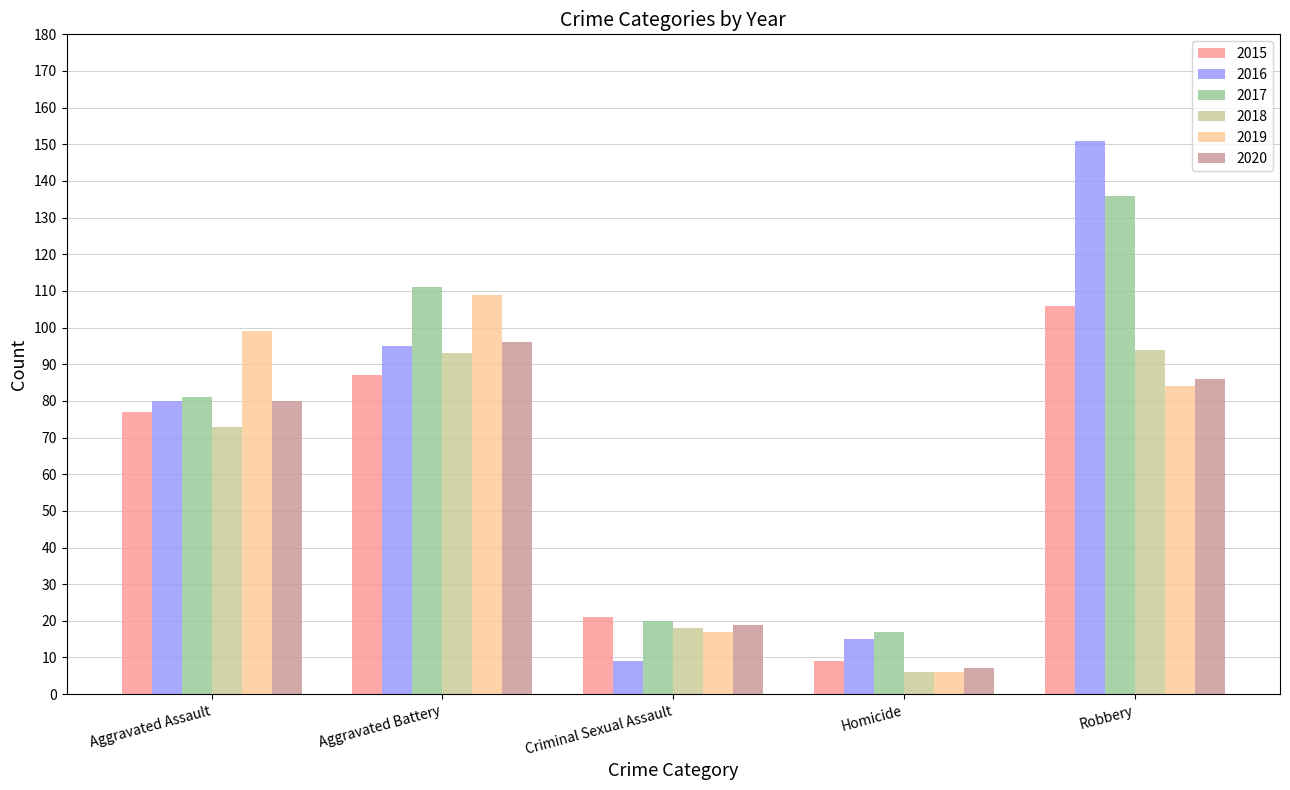

What position from the right is Aggravated Assault?

5